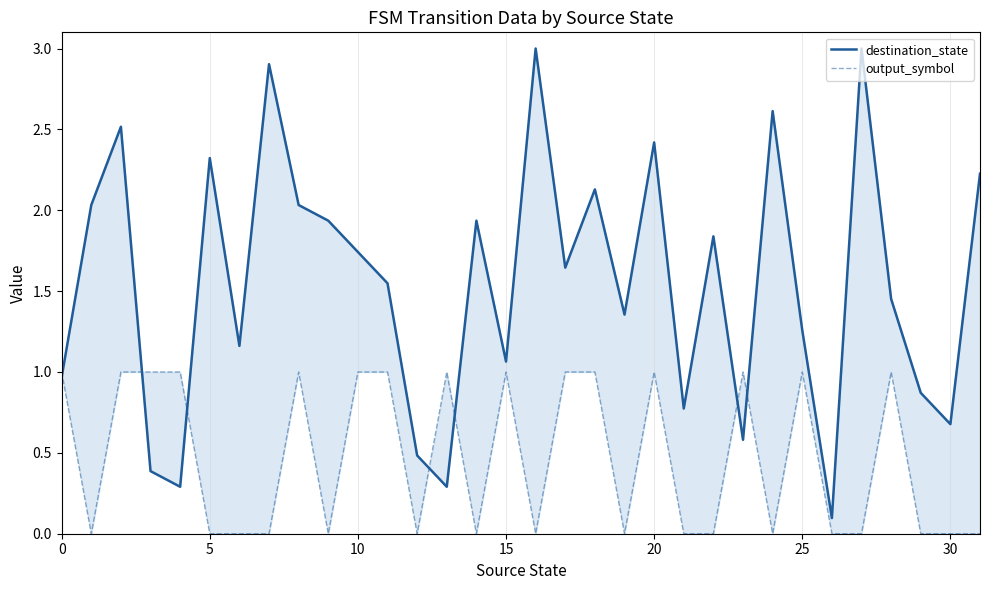

Does the chart have visible grid lines?

Yes